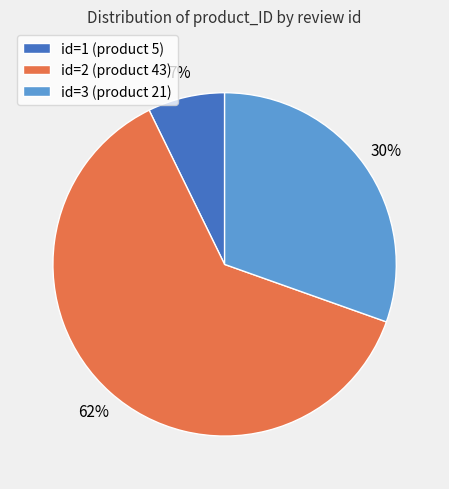

Is there any slice that represents more than half of the pie?

Yes